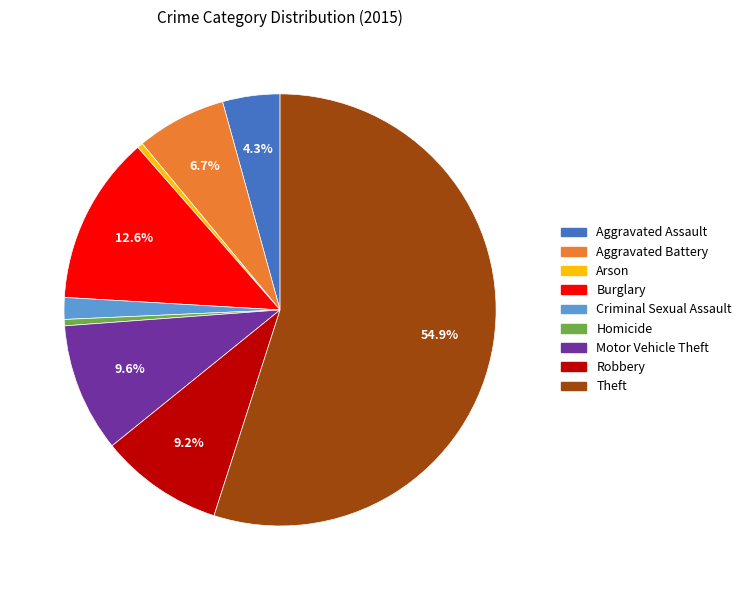

Which slice represents more than half of the pie?

Theft